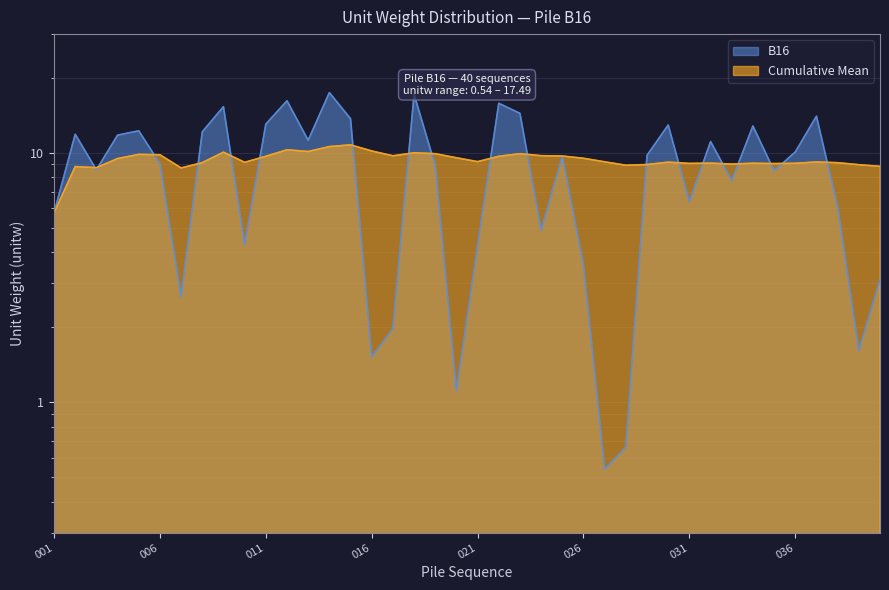

Where is the first local minimum for B16?

003